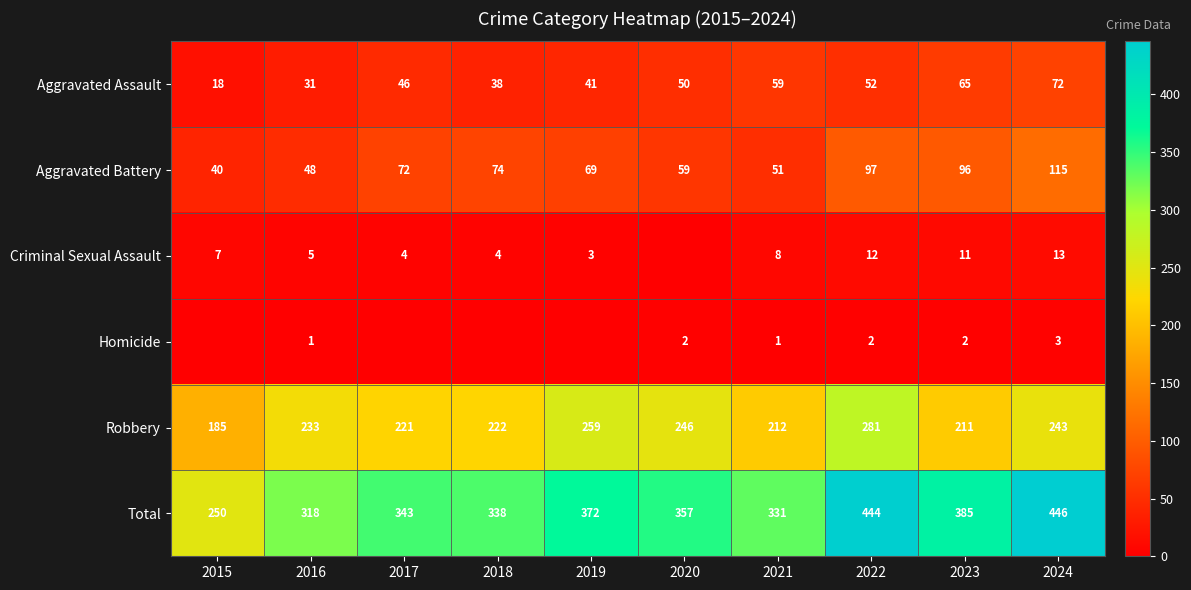

How many categories are shown in the chart?

10